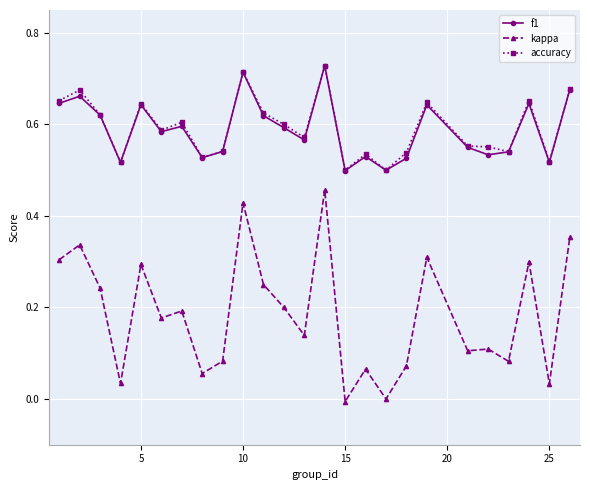

Which series has the widest spread of values?

kappa